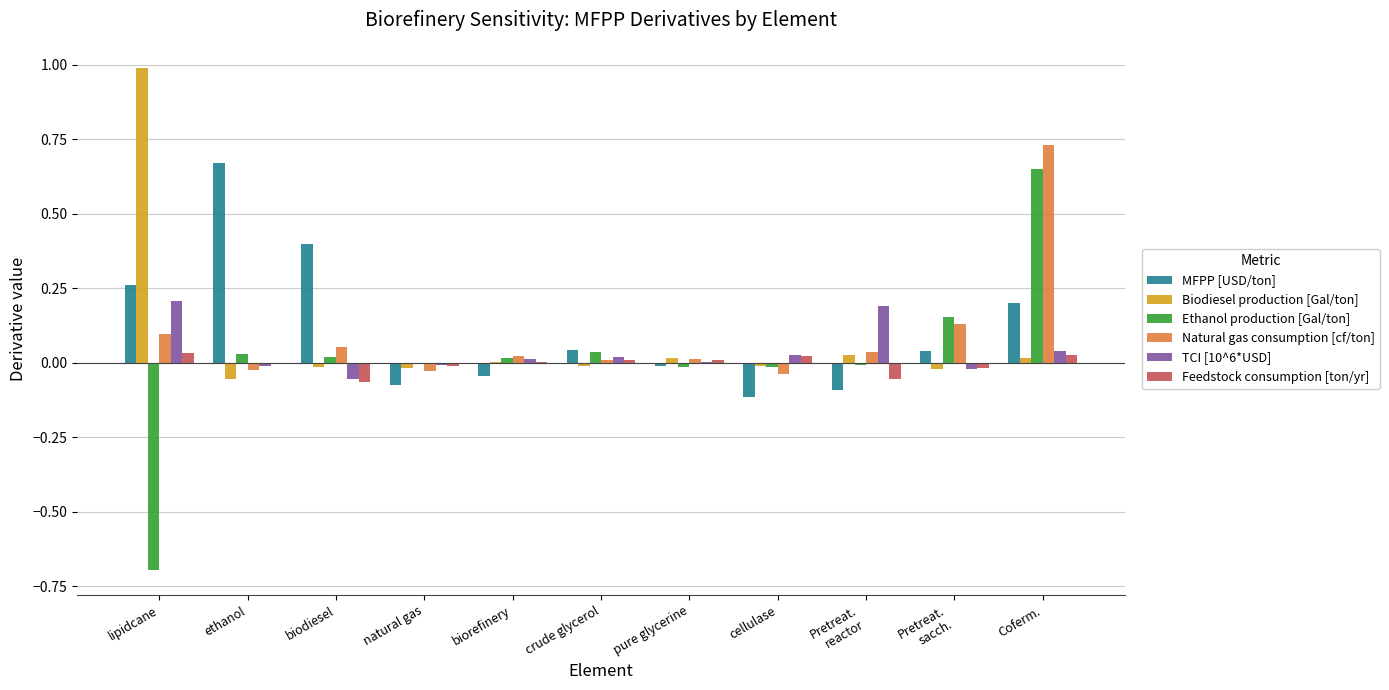

The Ethanol production [Gal/ton] series shows -0.0 at Pretreat.
reactor. True or false?

True